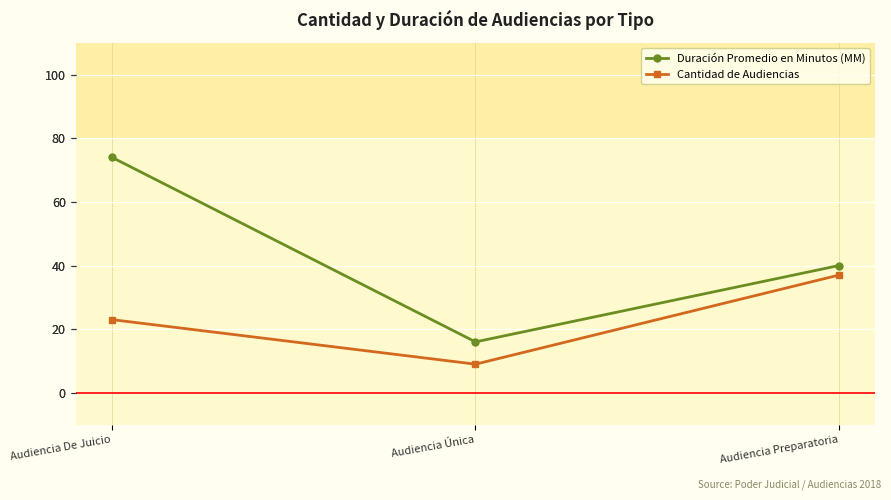

How many Duración Promedio en Minutos (MM) values are between 16 and 74?

3